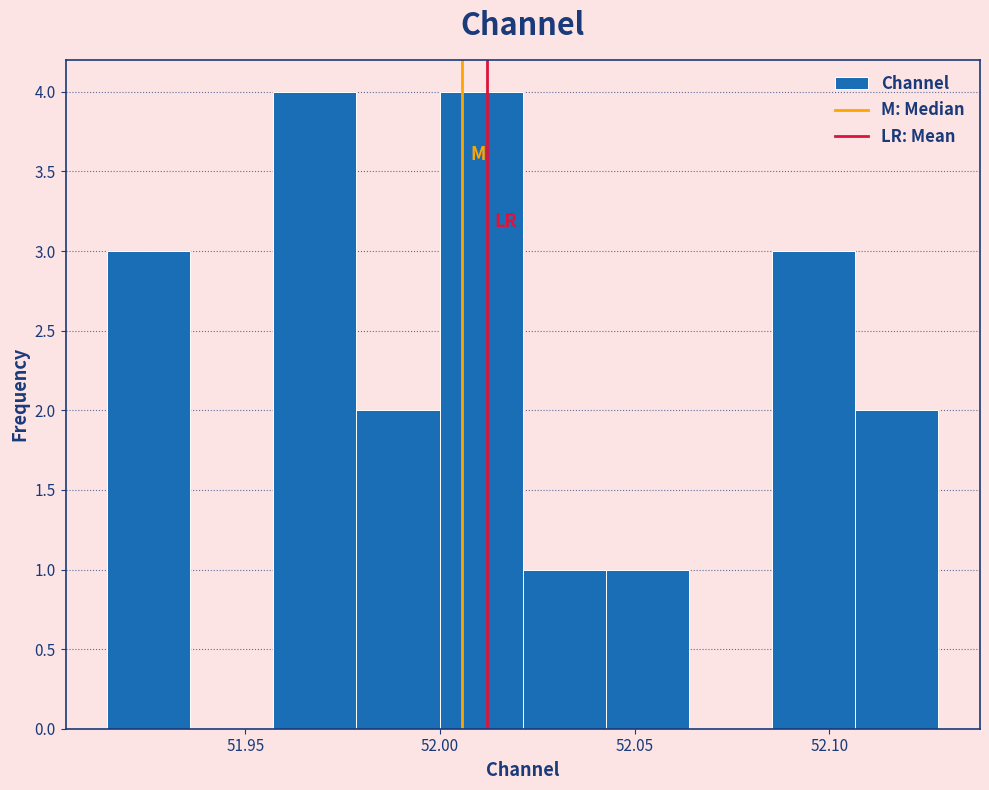

Reading left to right, list every bar in this chart as the range it spans on the x-axis followed by its height. Neither the bar edges nor the heights are printed on the chart, so give them approximately, as read against the axes.

51.915 to 51.935: 3
51.935 to 51.955: 0
51.955 to 51.980: 4
51.980 to 52.000: 2
52.000 to 52.020: 4
52.020 to 52.045: 1
52.045 to 52.065: 1
52.065 to 52.085: 0
52.085 to 52.105: 3
52.105 to 52.130: 2